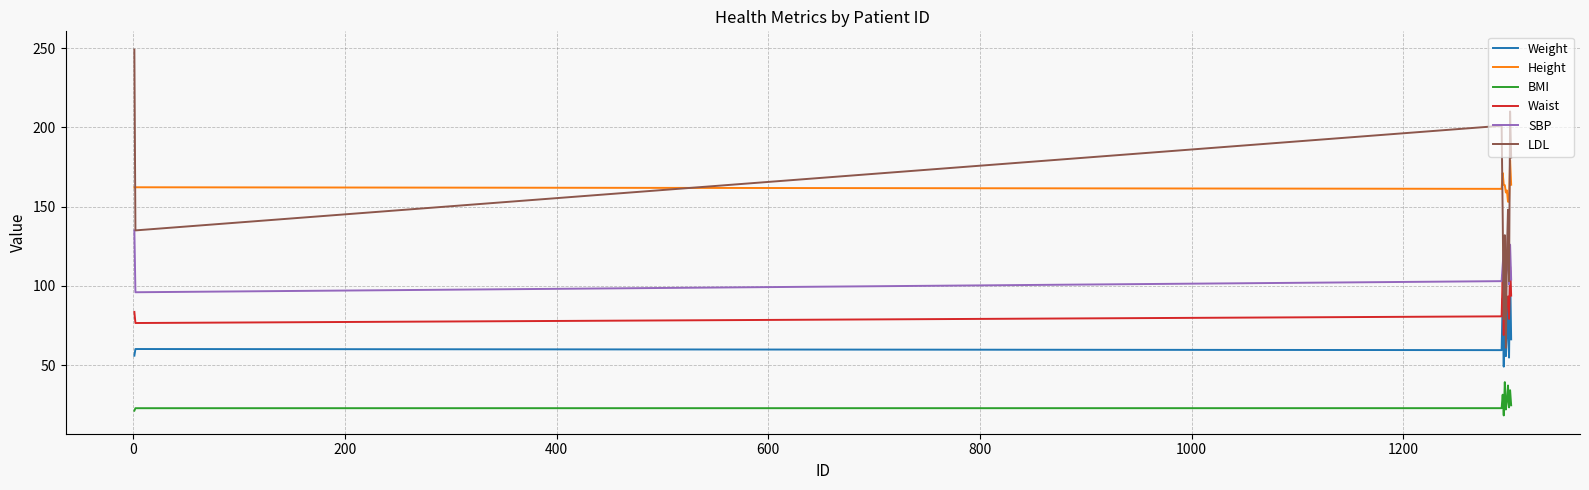

Rank the series by their maximum value, from highest to lowest.

LDL, Height, SBP, Waist, Weight, BMI